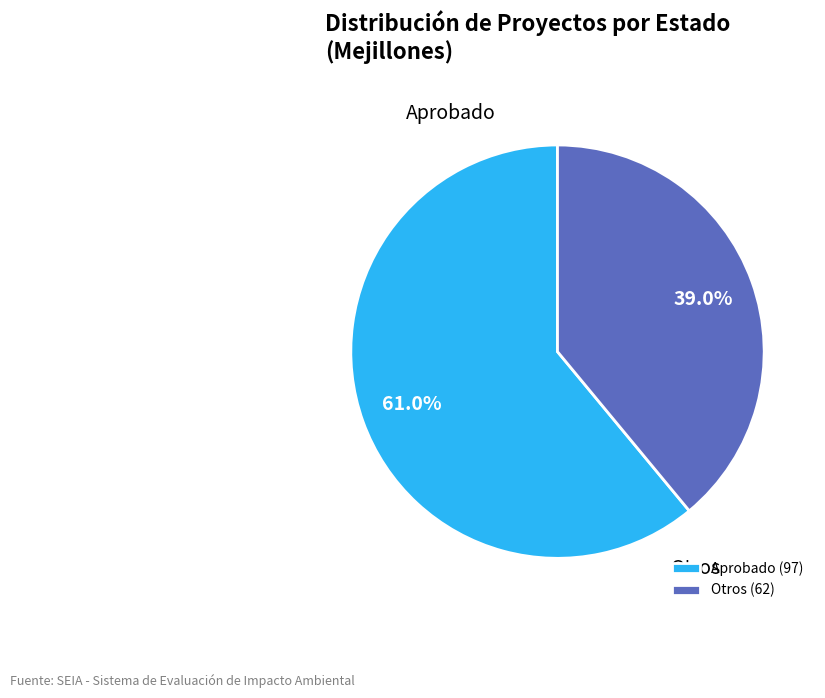

Is Aprobado the majority of the pie?

Yes